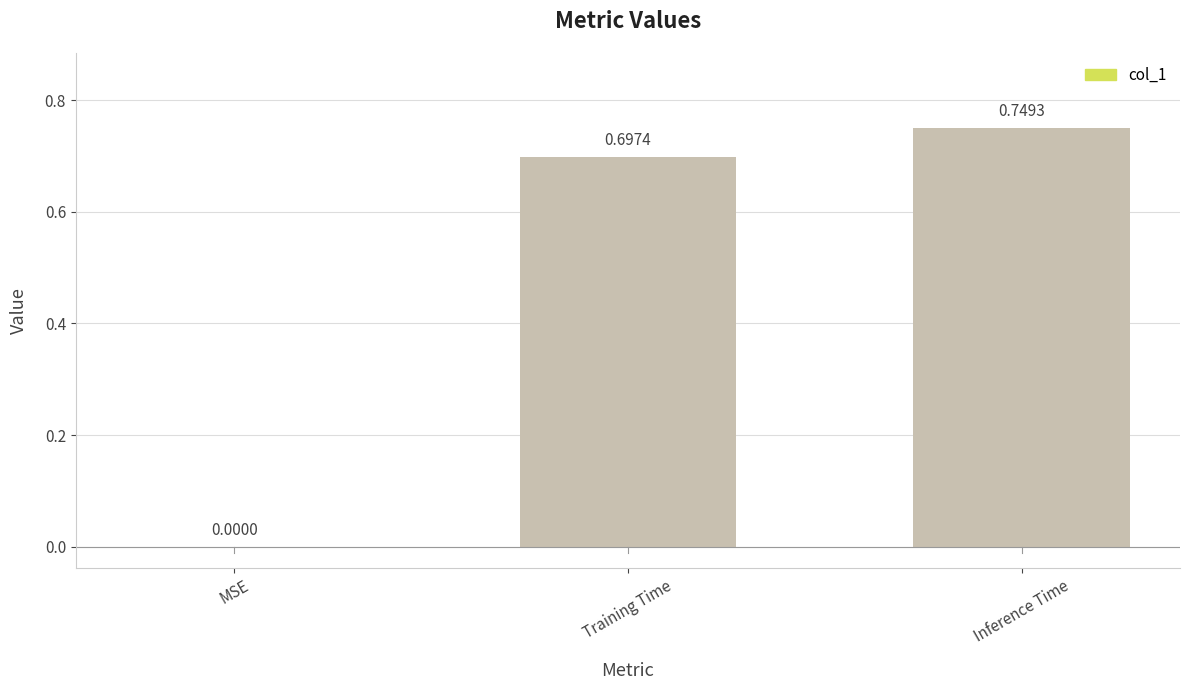

What is the change in value from MSE to Training Time?

+0.7